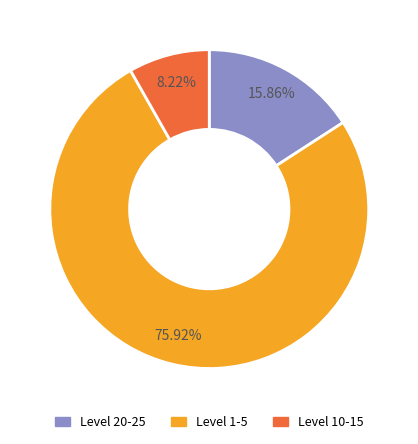

What is the ratio of the value at Level 20-25 to the value at Level 10-15?

1.9